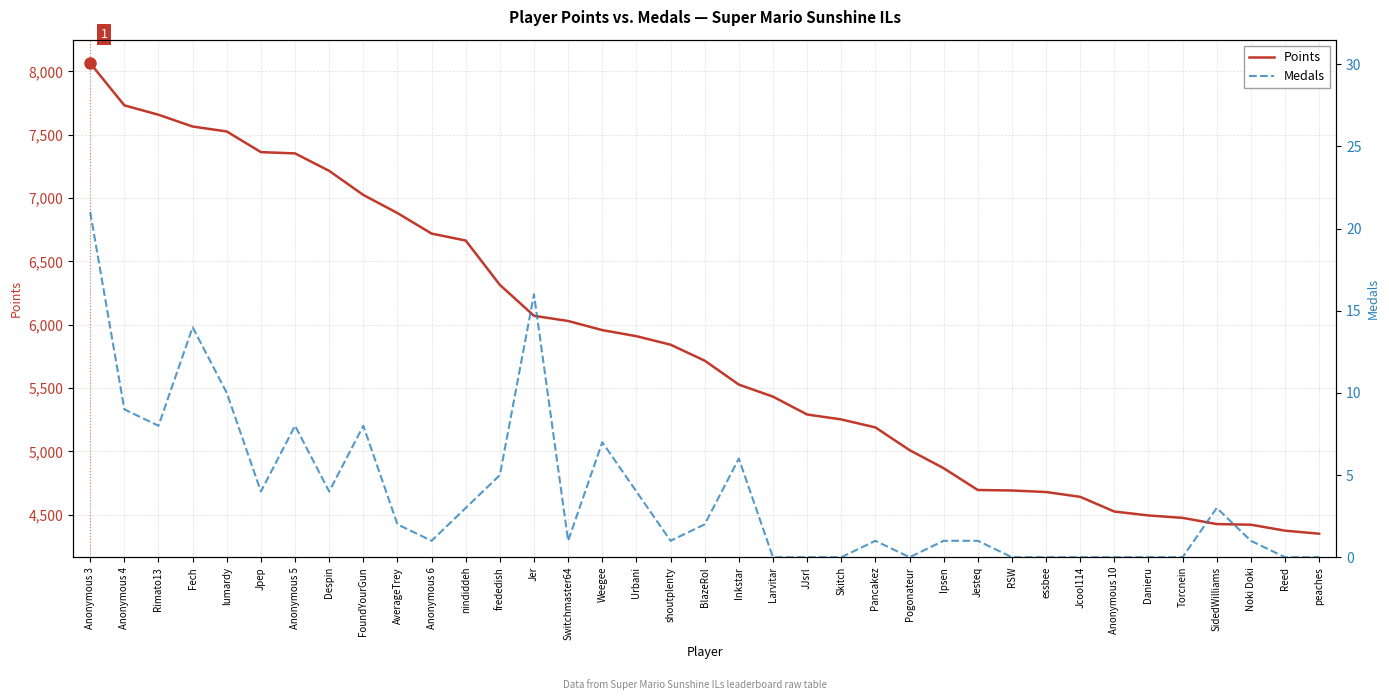

Read the Medals value at frededish.

5